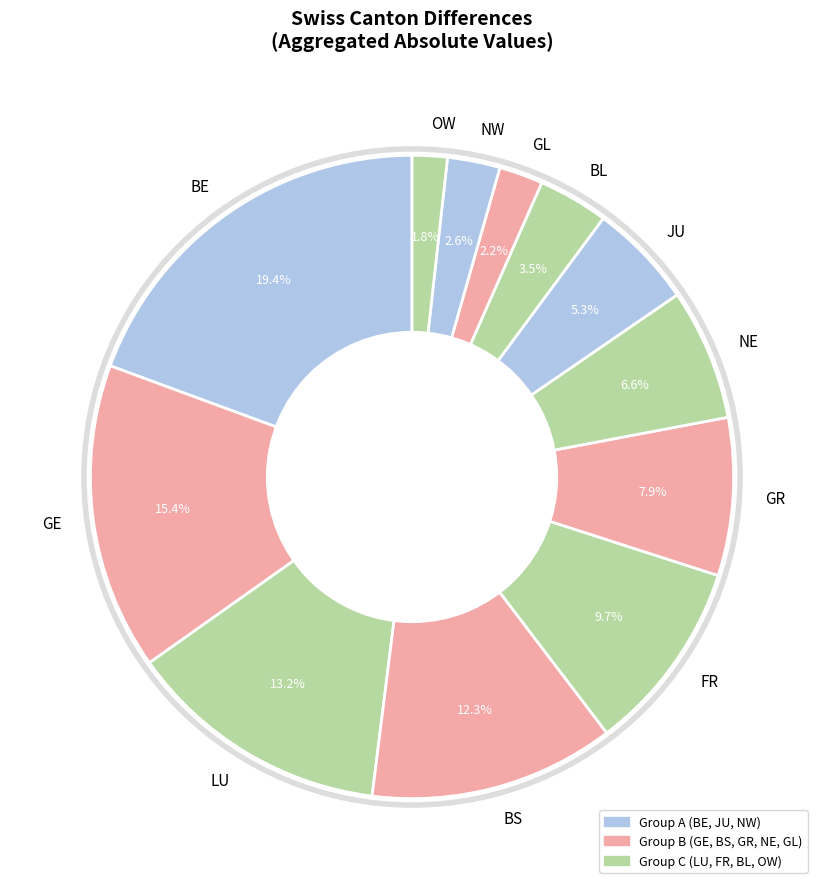

Which category has the biggest portion of the pie?

BE